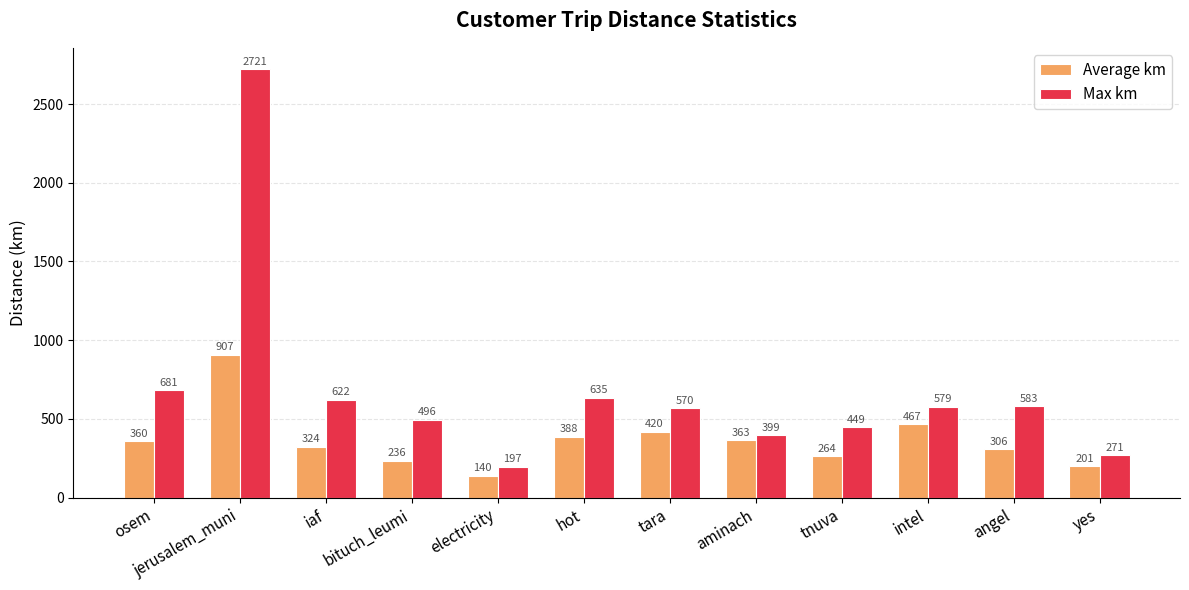

List the labels in order of Max km value, smallest first.

electricity, yes, aminach, tnuva, bituch_leumi, tara, intel, angel, iaf, hot, osem, jerusalem_muni